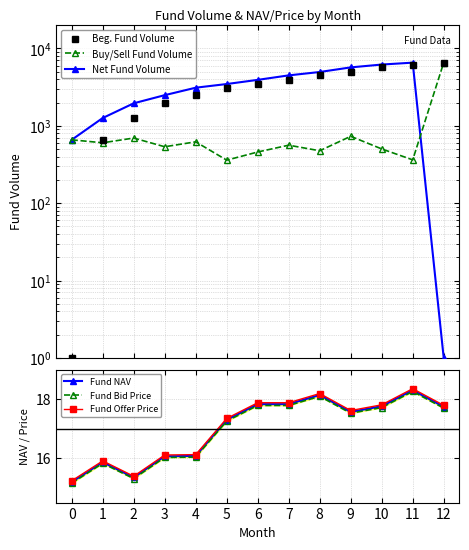

Is it true that Fund Bid Price equals 17.5 at 9?

True